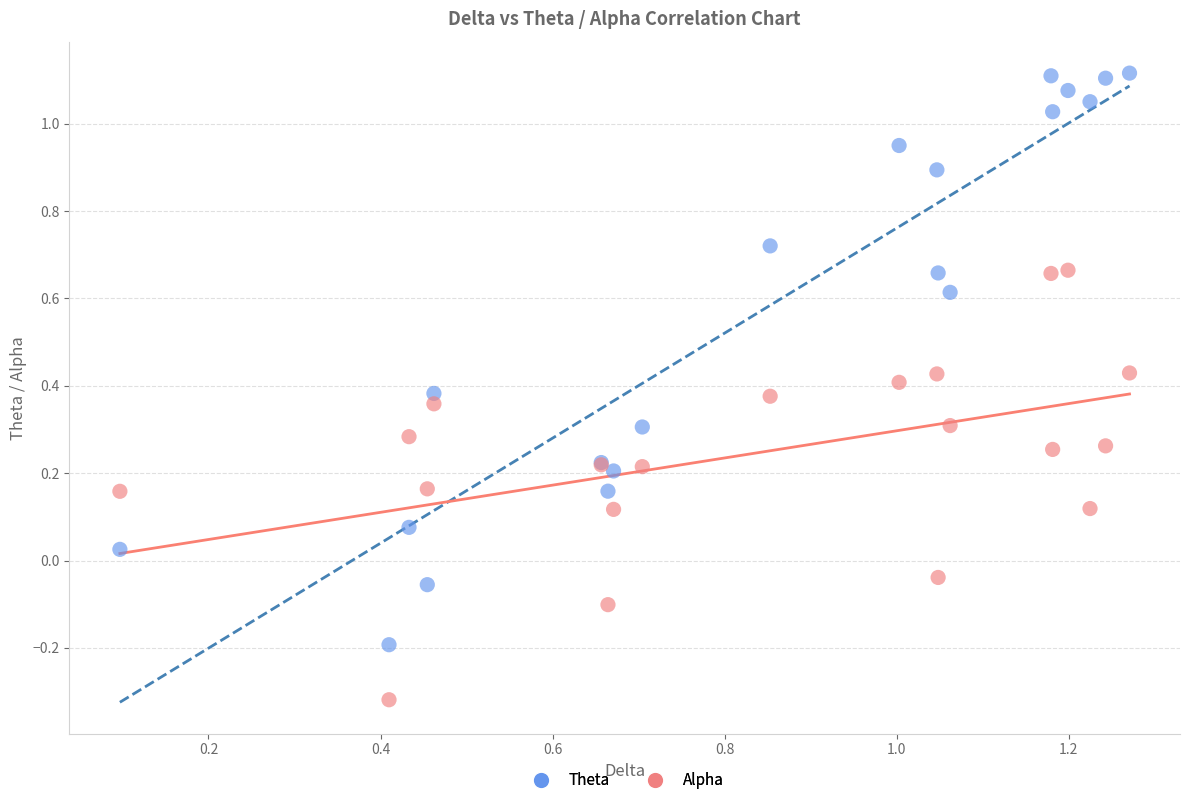

What are all the series names shown in the legend?

Theta, Alpha